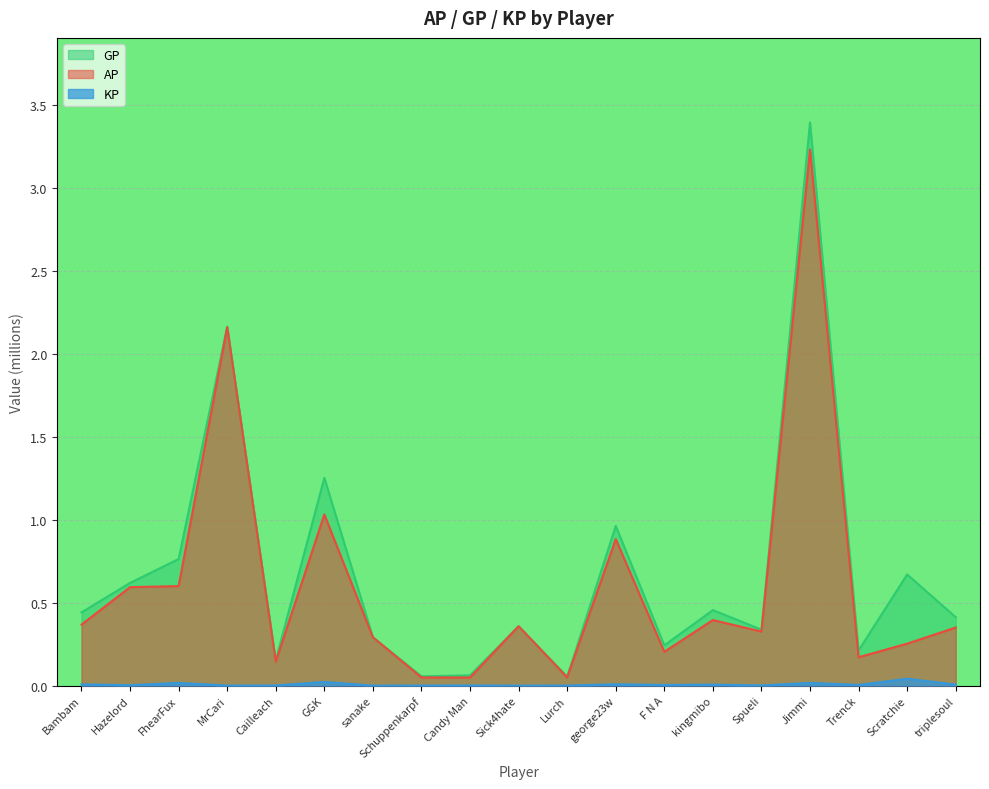

What are all the series names shown in the legend?

GP, AP, KP